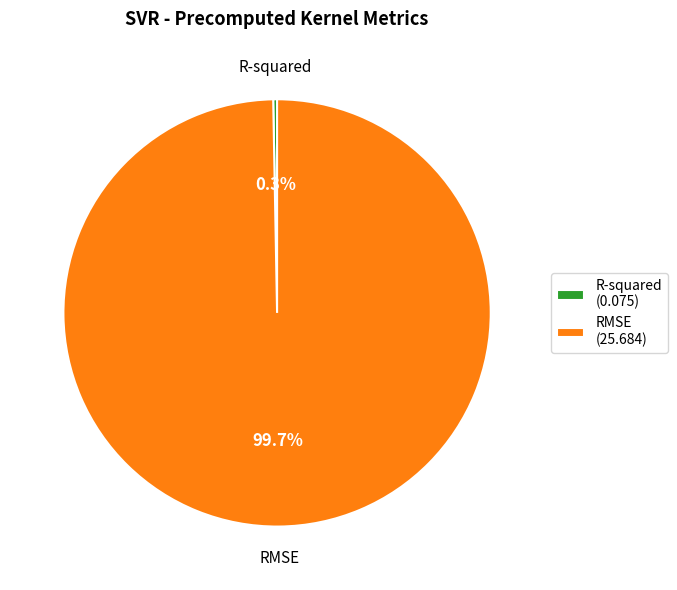

How many slices are in this pie chart?

2